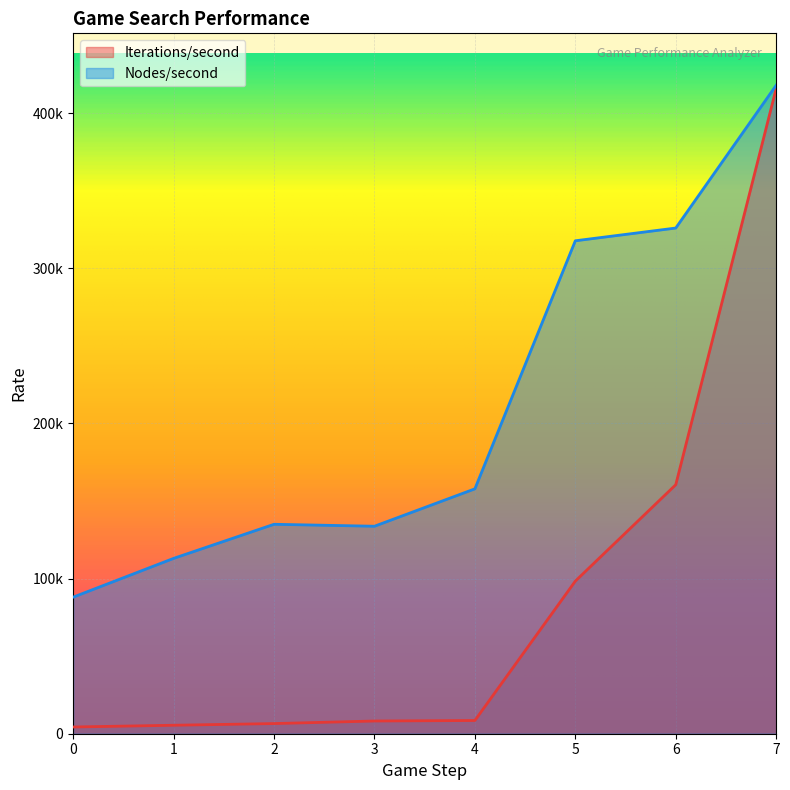

The Iterations/second series shows 4334.1 at 0. True or false?

True